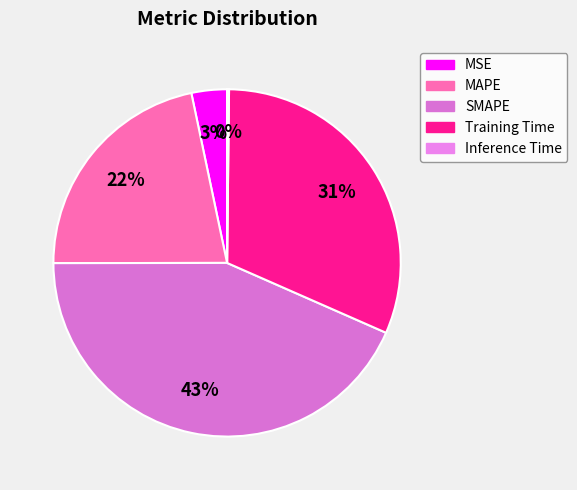

Approximately how many times larger is the value at MAPE compared to SMAPE?

0.5